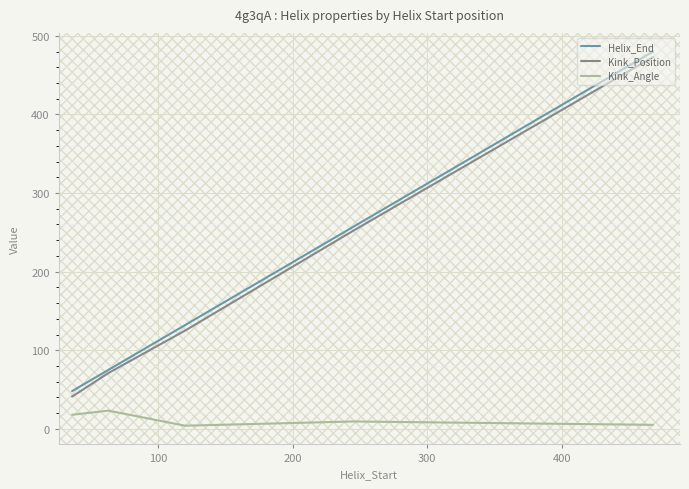

What is the highest value of the Kink_Position series?

473.0